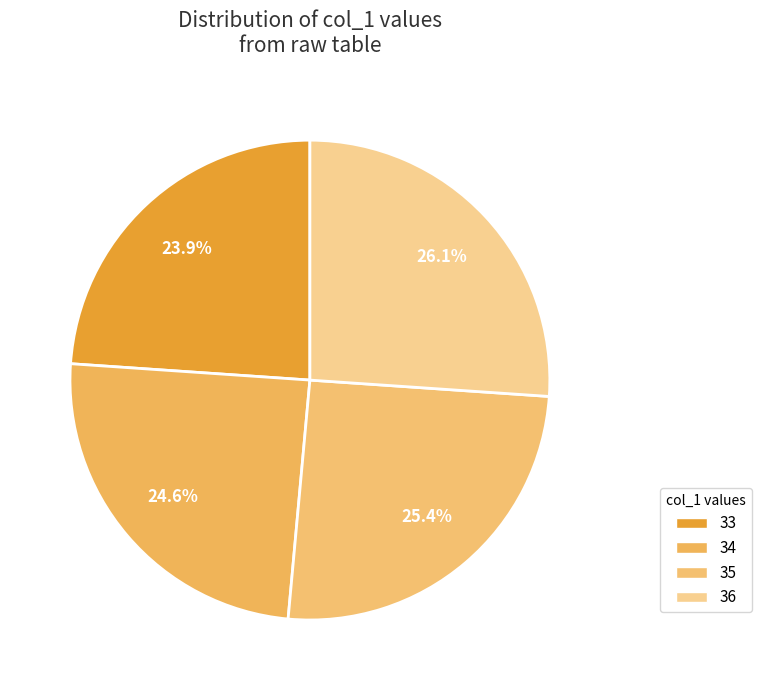

How many slices are in this pie chart?

4